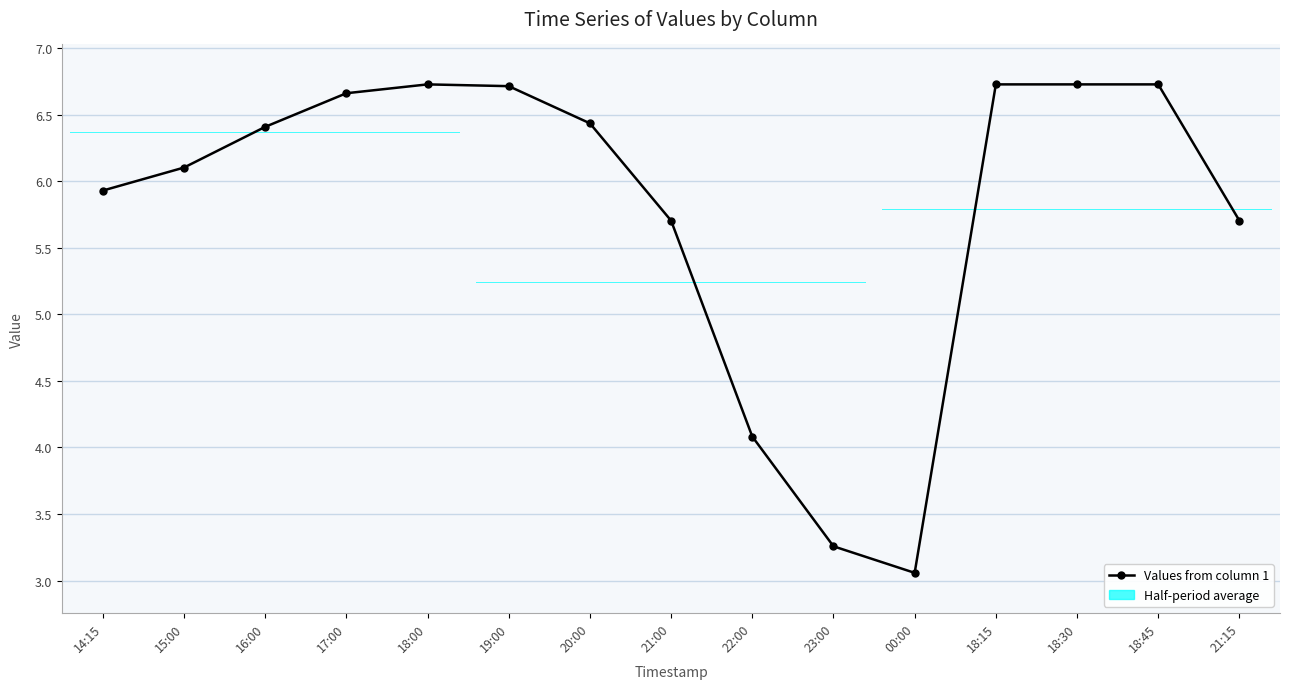

What is the difference between the values at 14:15 and 15:00?

0.2